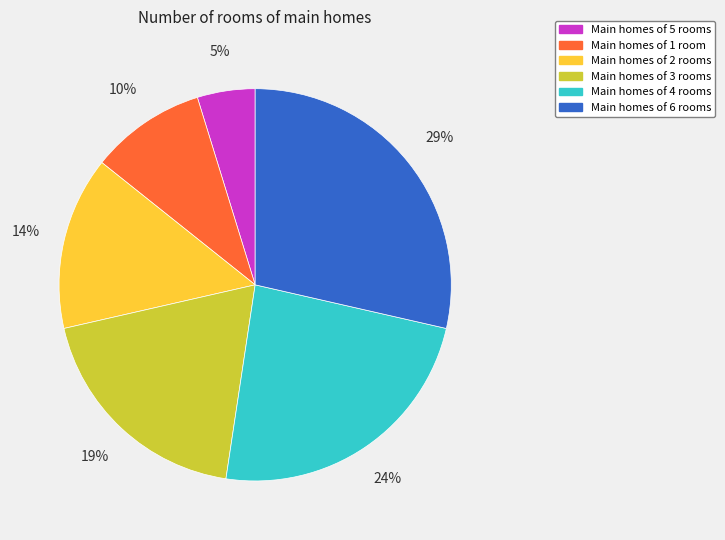

Which slice is the largest?

Main homes of 6 rooms